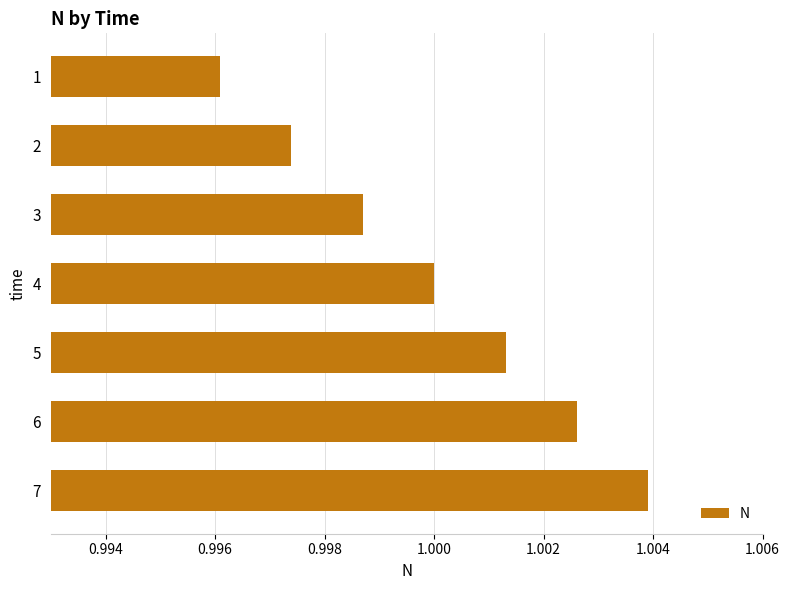

Are the bars grouped side by side (vs. stacked)?

No